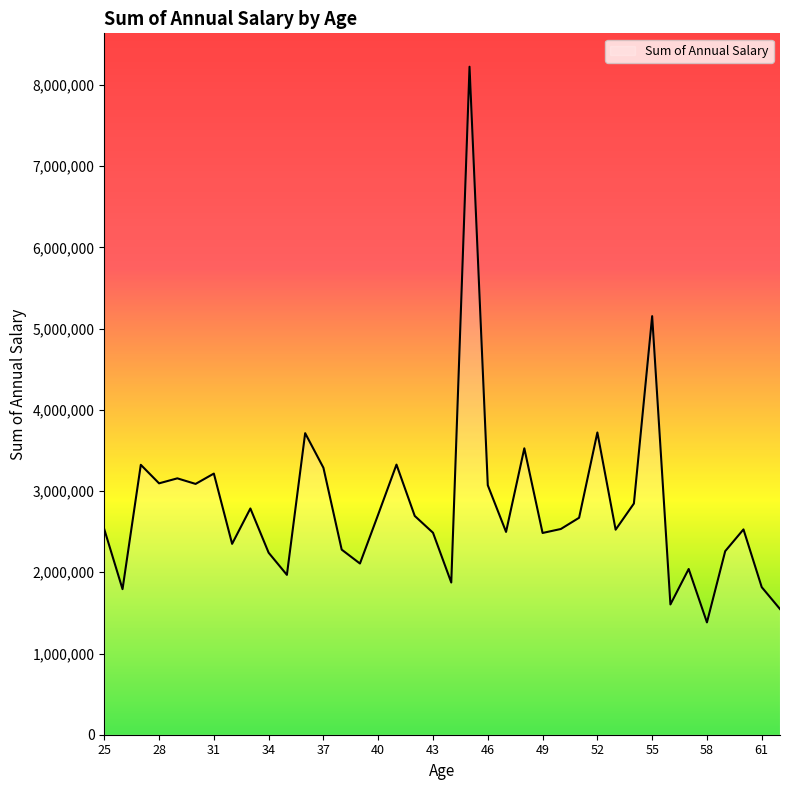

What is the maximum value shown in the chart?

8224483